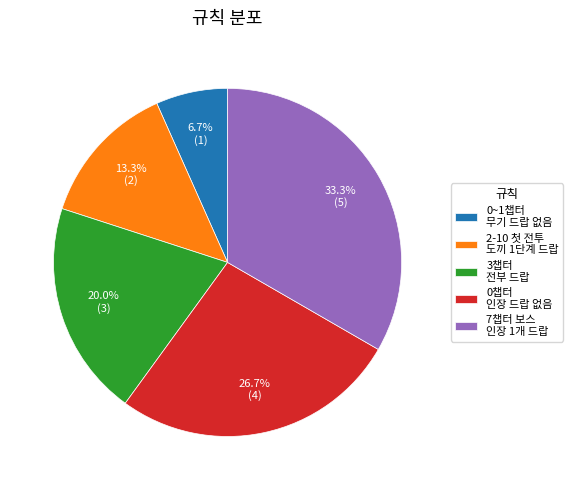

Is there any slice that represents more than half of the pie?

No